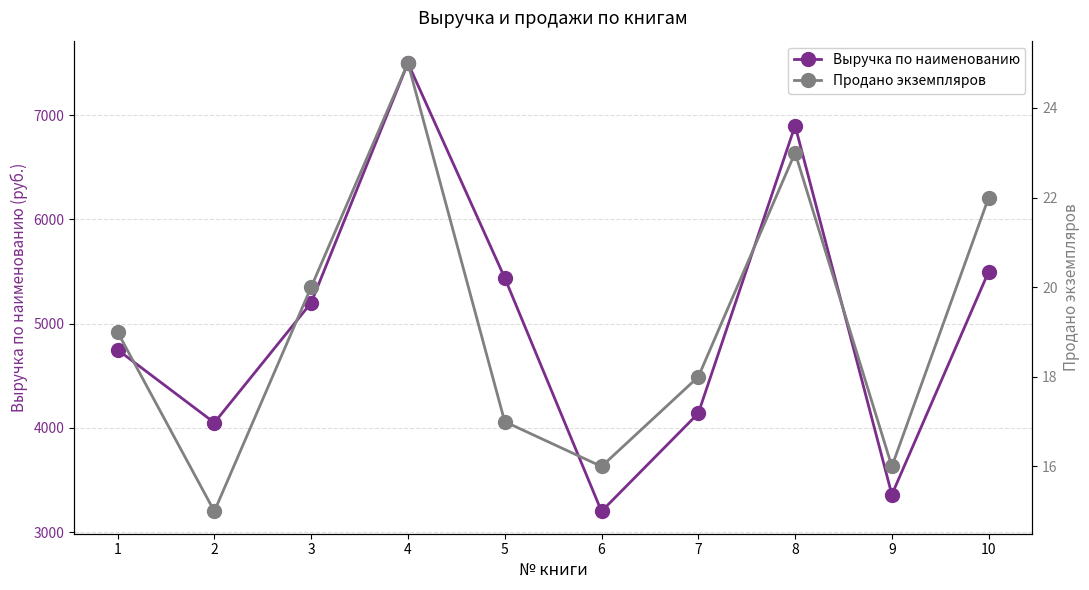

True or false: Продано экземпляров has more than 2 points higher than both neighbors.

False